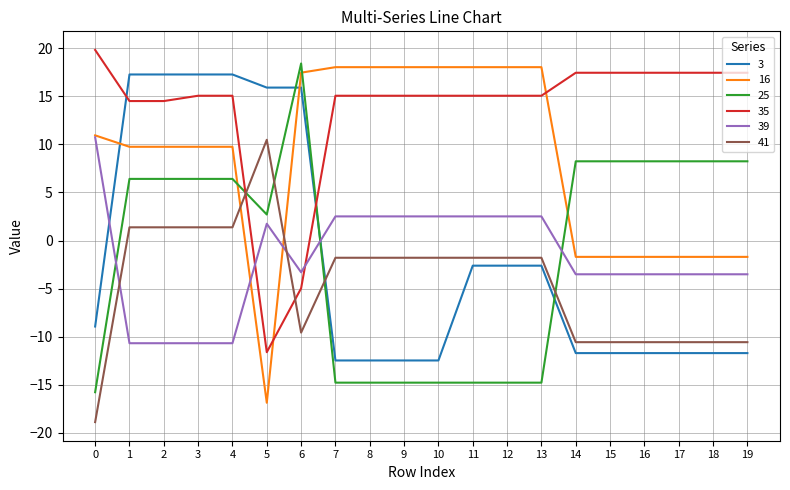

Is this an area chart (filled region under the line)?

No